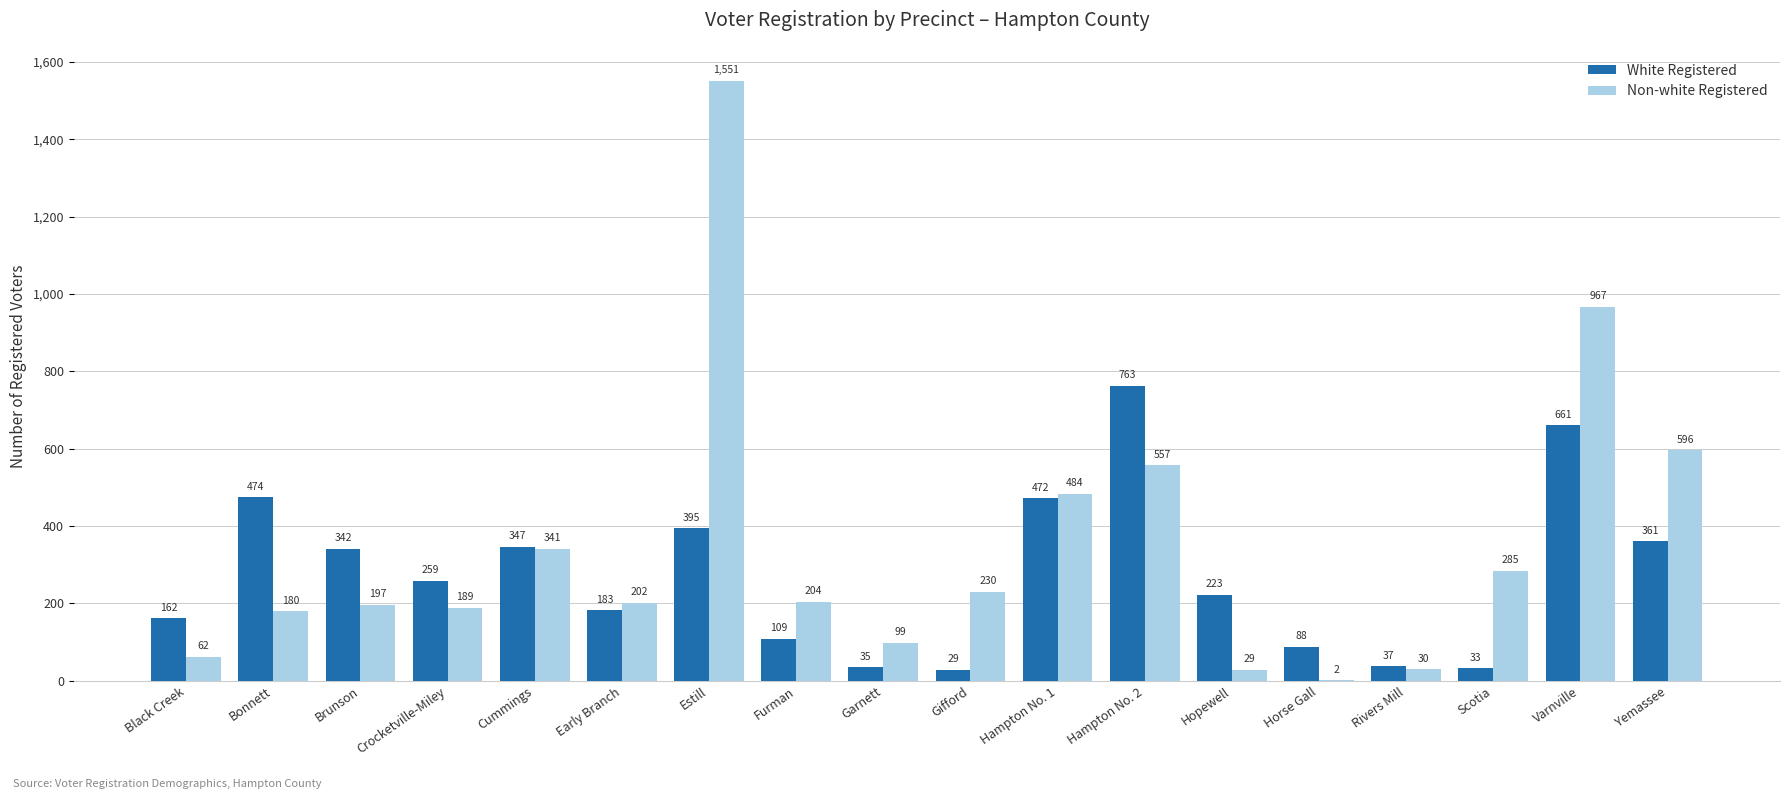

Is it true that Non-white Registered equals 197 at Brunson?

True